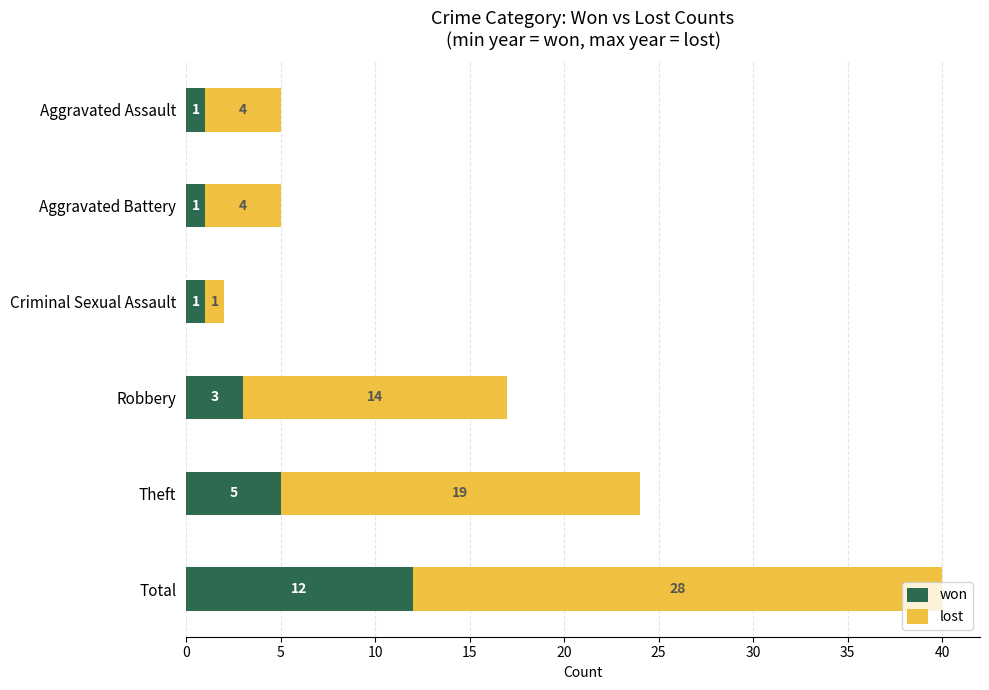

At which category is the sum across all series the highest?

Total